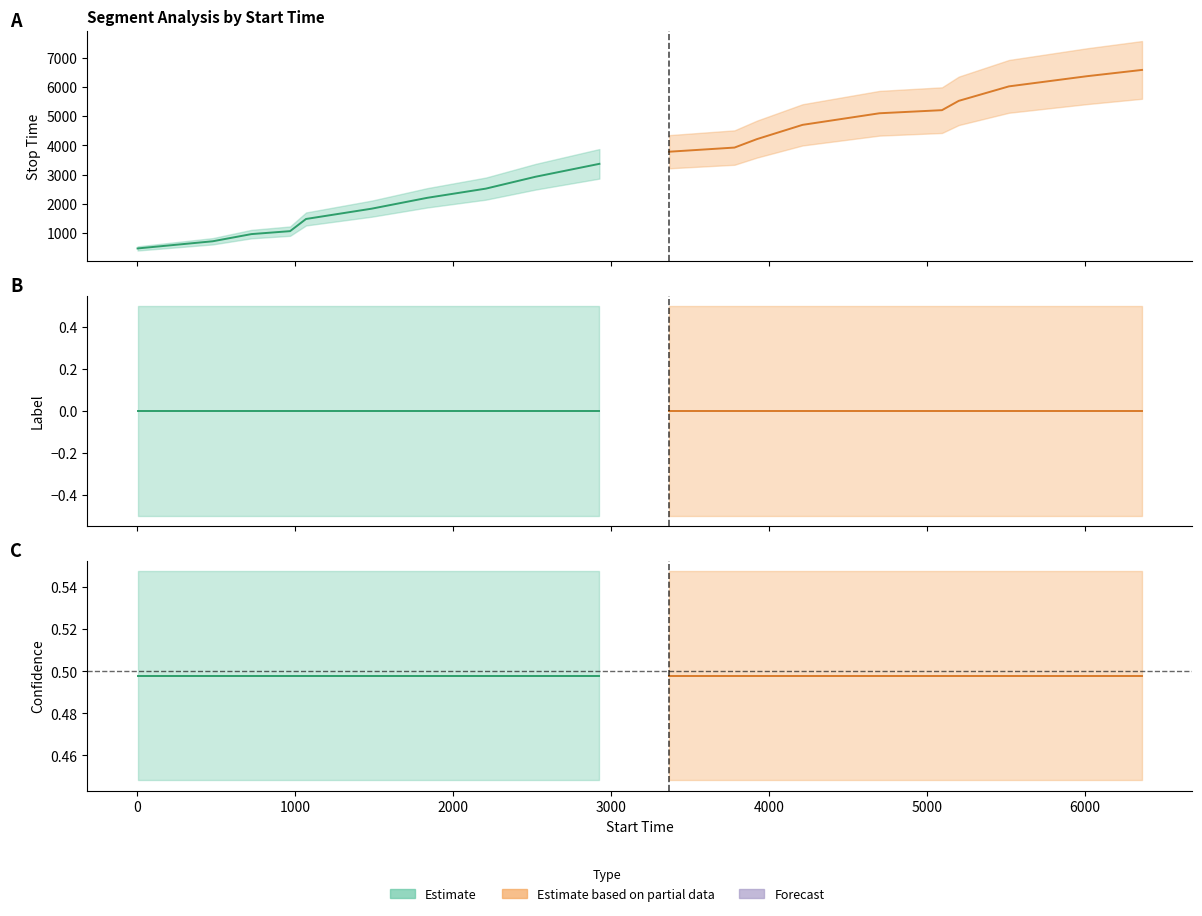

True or false: confidence has a value of 0.5 at 15.

True